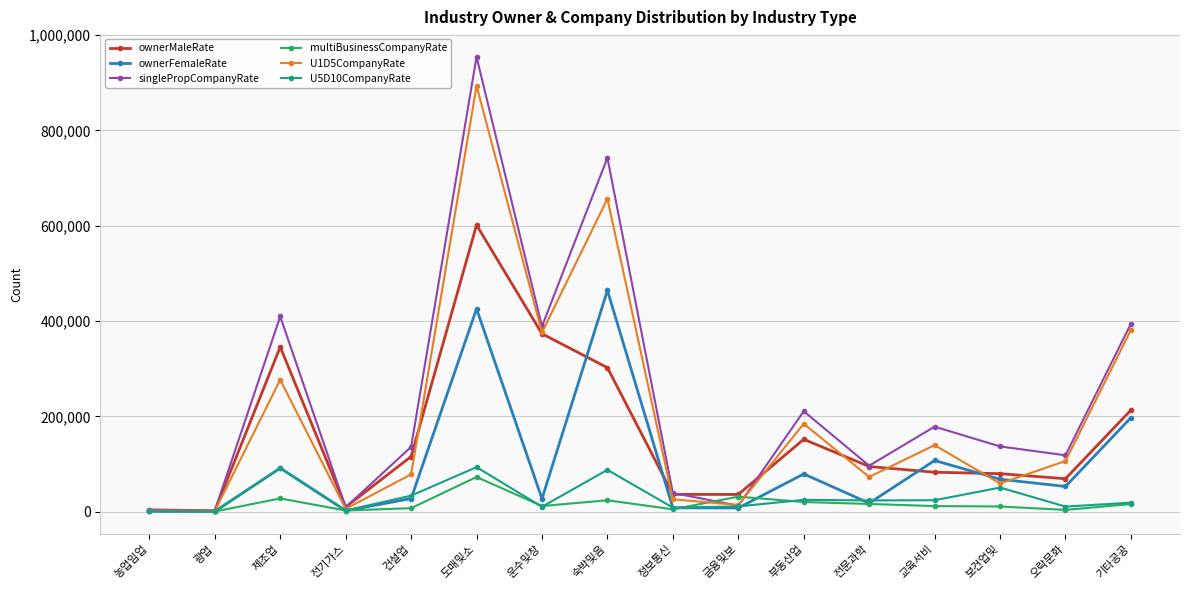

What is the value of the ownerFemaleRate point at the 10th from the left?

7560